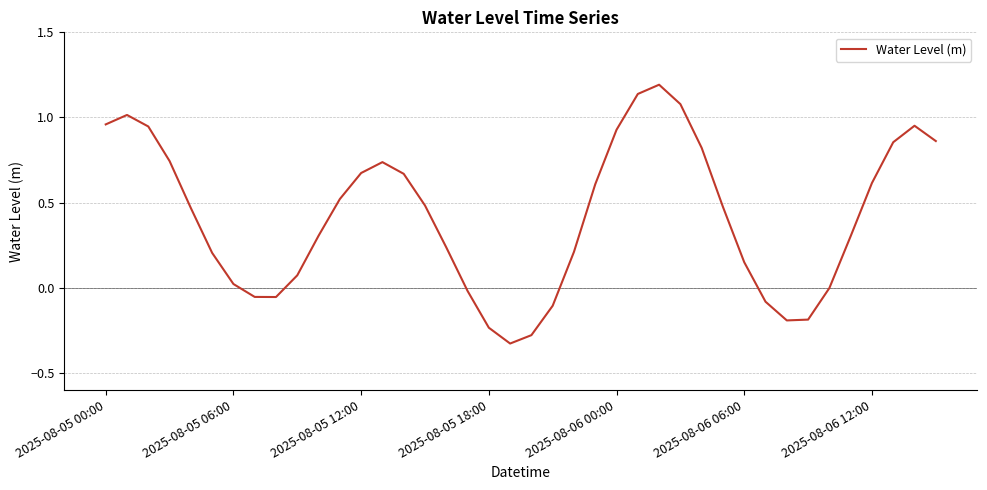

Does the chart display data point markers on the line(s)?

No